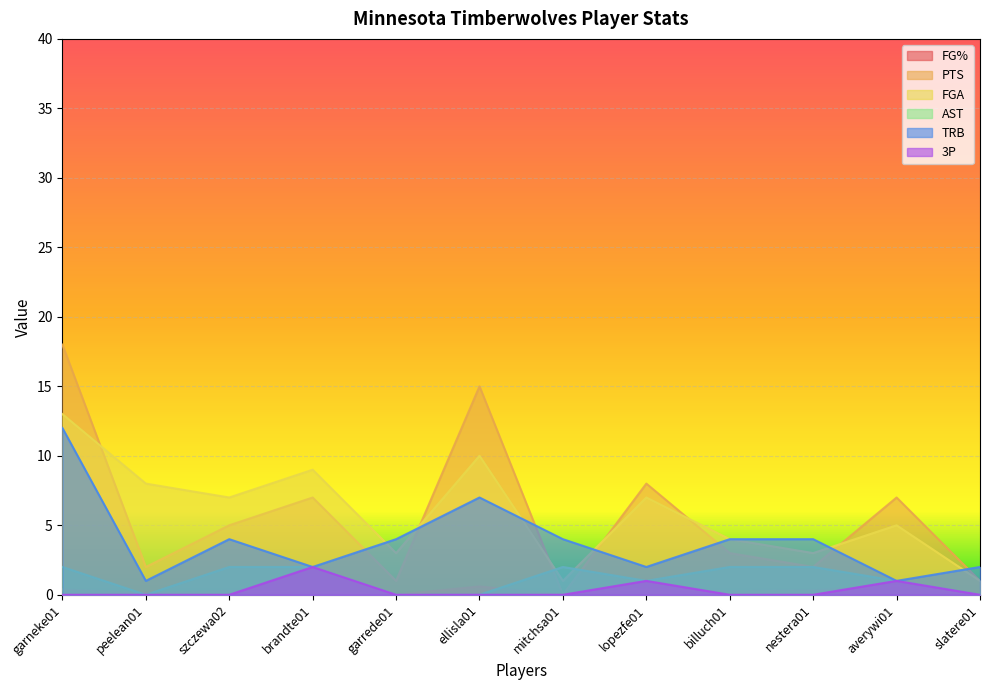

True or false: FG% and TRB intersect in this chart.

False